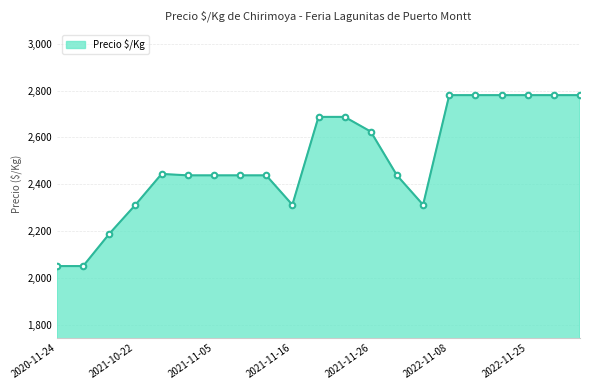

What is the maximum value shown in the chart?

2781